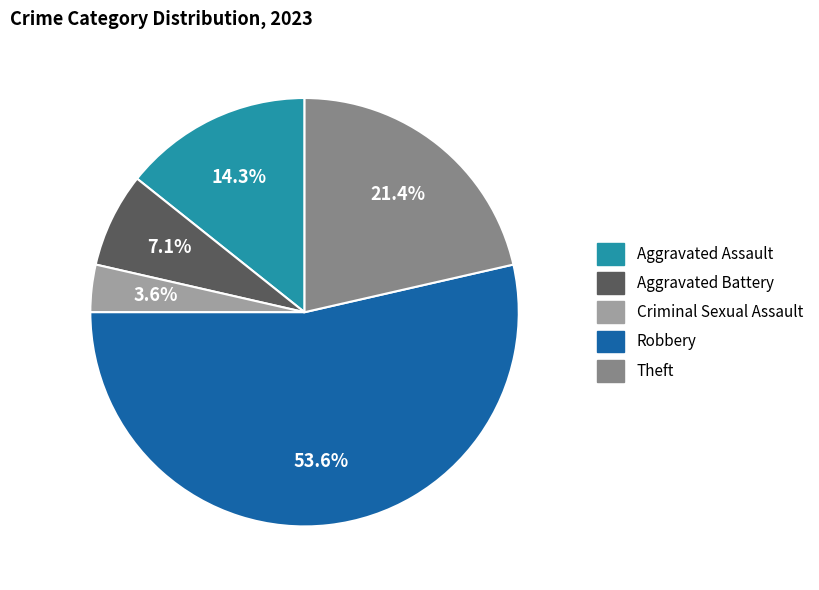

What percentage is the Robbery slice, to the nearest percent?

54%